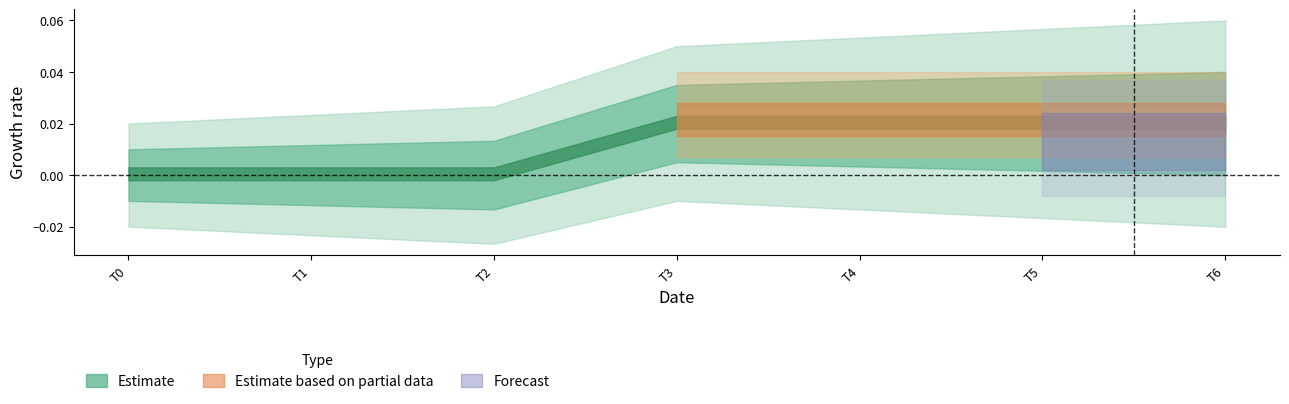

Rank the categories by 3 value from lowest to highest.

0, 1, 2, 3, 4, 5, 6